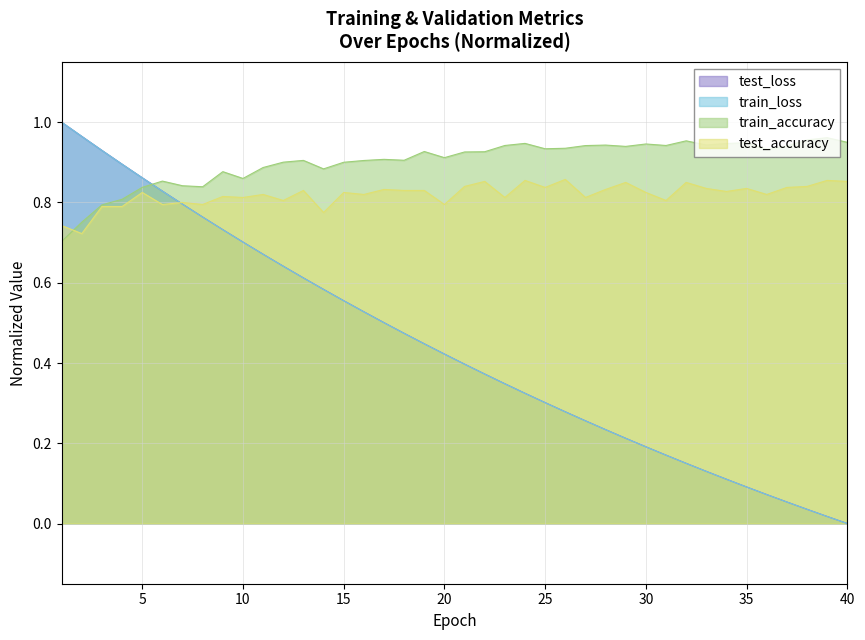

At which label is test_accuracy closest to 0?

2